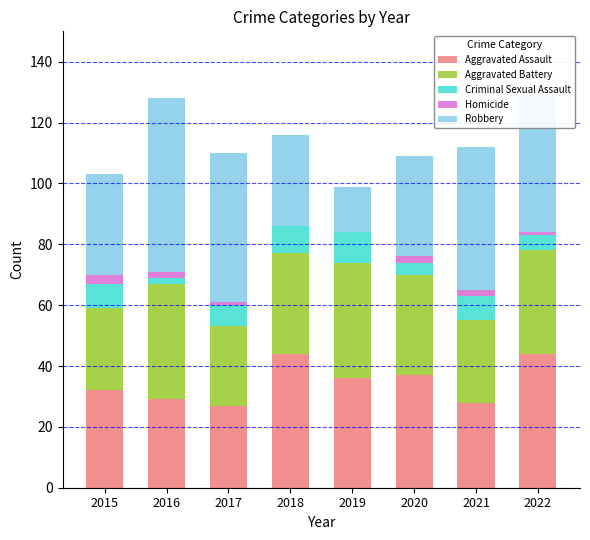

How many bars are there in total?

40